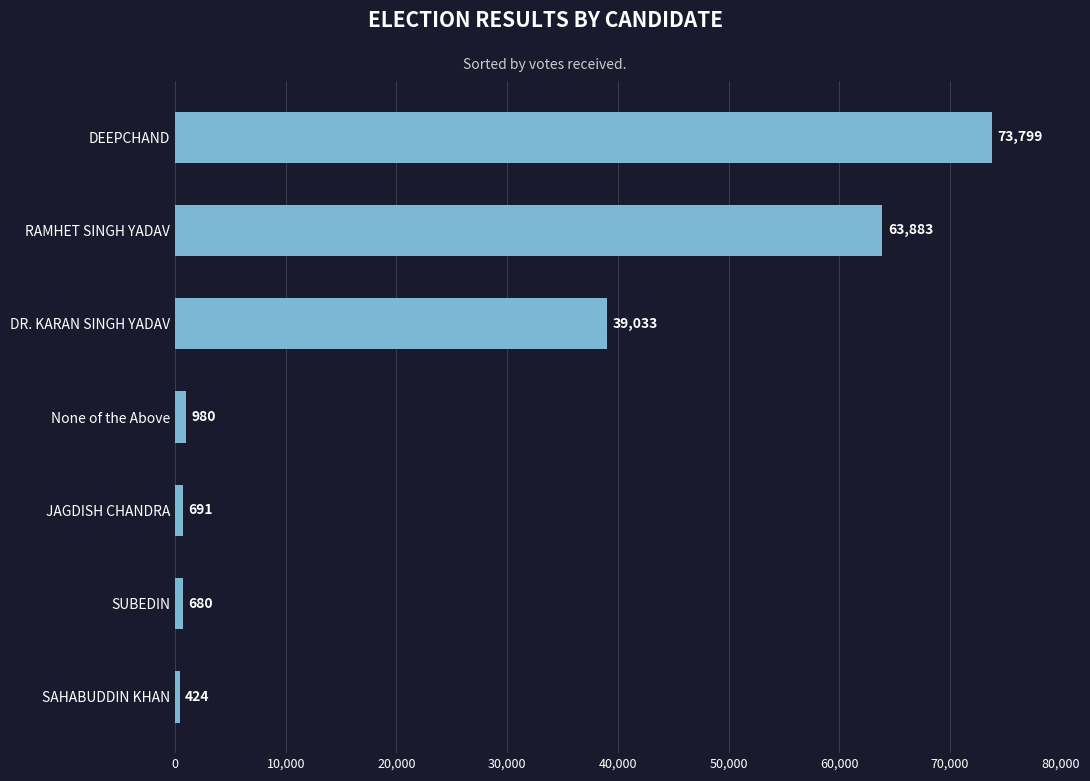

What is the difference between the values at SAHABUDDIN KHAN and SUBEDIN?

256